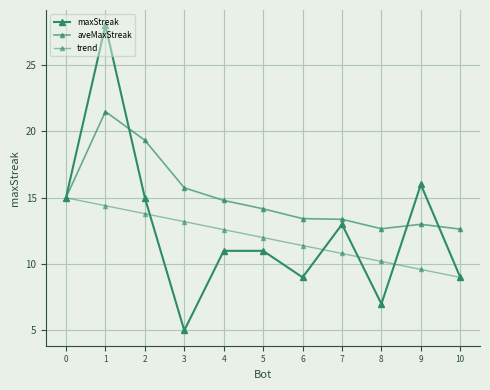

Does the chart have visible grid lines?

Yes